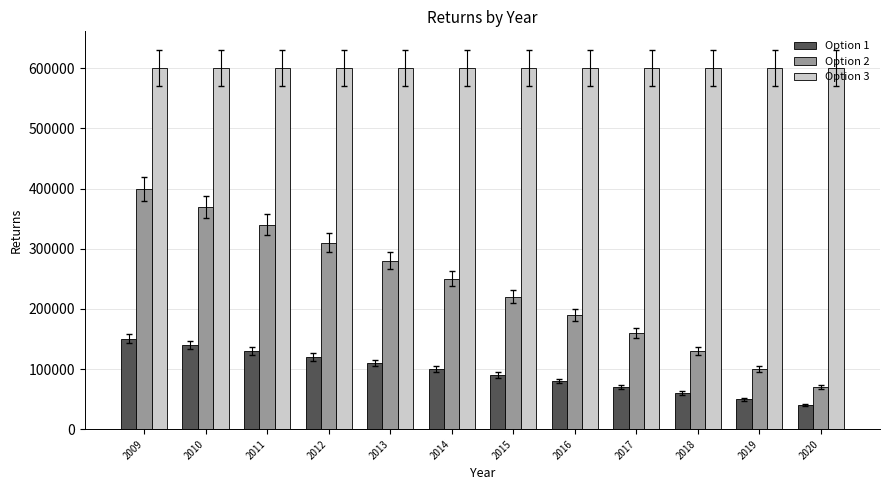

Reading right to left, transcribe all the data shown in this chart.

Option 1: 40000	50000	60000	70000	80000	90000	100000	110000	120000	130000	140000	150000
Option 2: 70000	100000	130000	160000	190000	220000	250000	280000	310000	340000	370000	400000
Option 3: 600000	600000	600000	600000	600000	600000	600000	600000	600000	600000	600000	600000